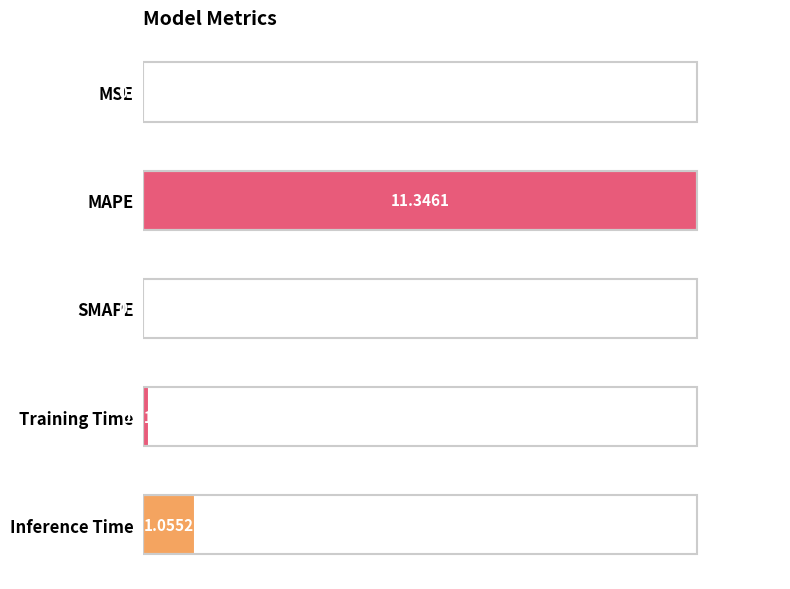

List the labels in order of value, largest first.

MAPE, Inference Time, Training Time, MSE, SMAPE